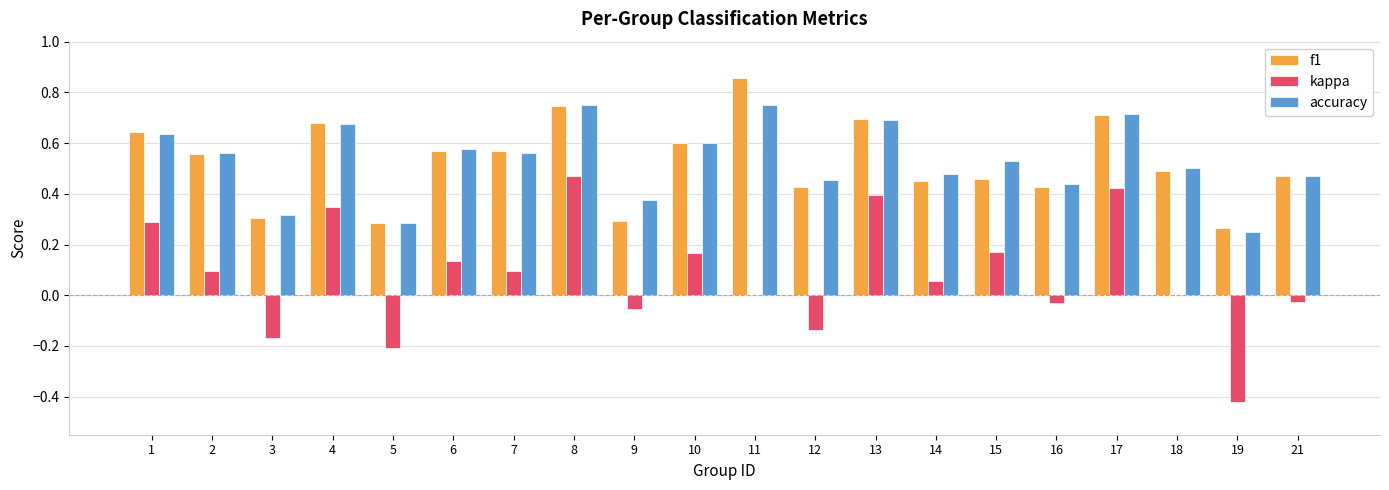

What is the sum of all accuracy values?

10.6